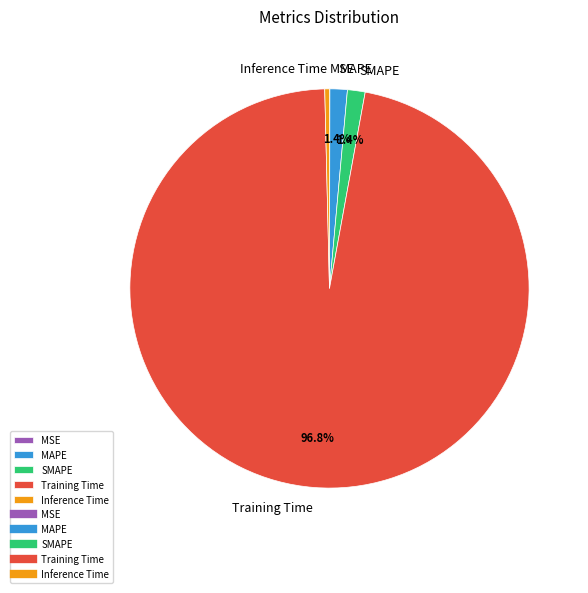

To the nearest percent, what percentage of the pie is Training Time?

97%